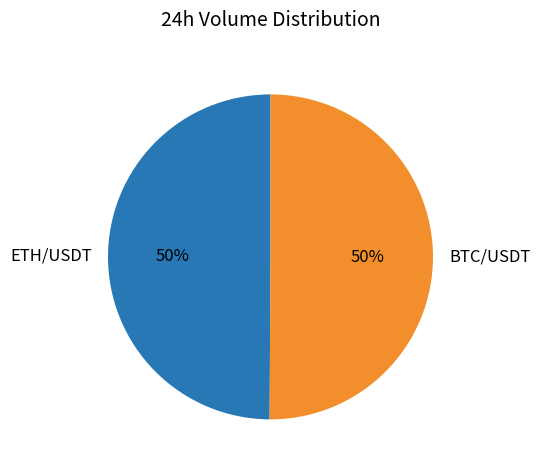

What percentage is the ETH/USDT slice, to the nearest percent?

50%